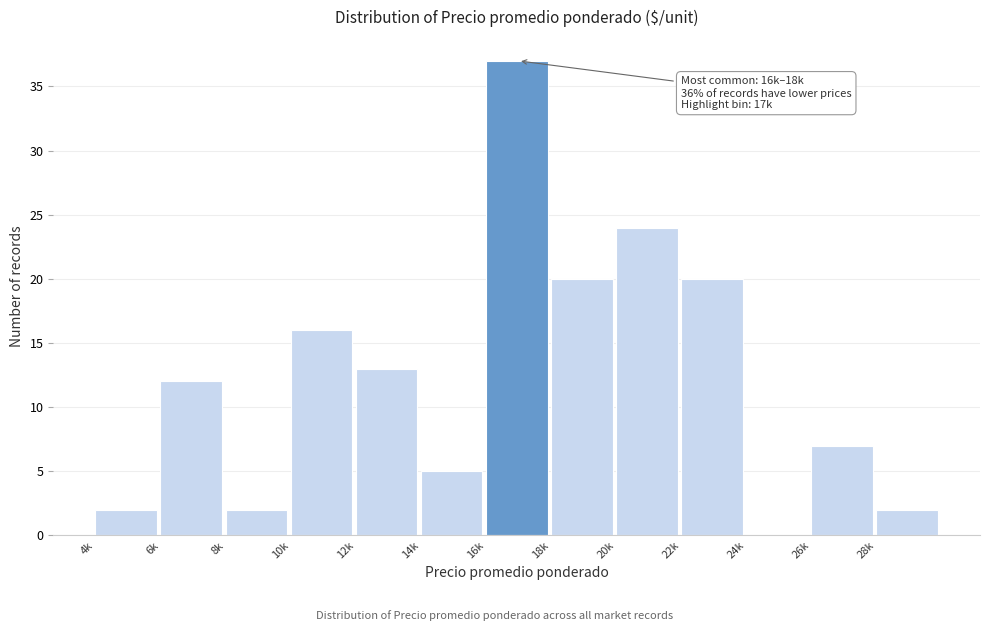

Reading right to left, list all the values displayed in this chart.

28k=2	26k=7	24k=0	22k=20	20k=24	18k=20	16k=37	14k=5	12k=13	10k=16	8k=2	6k=12	4k=2